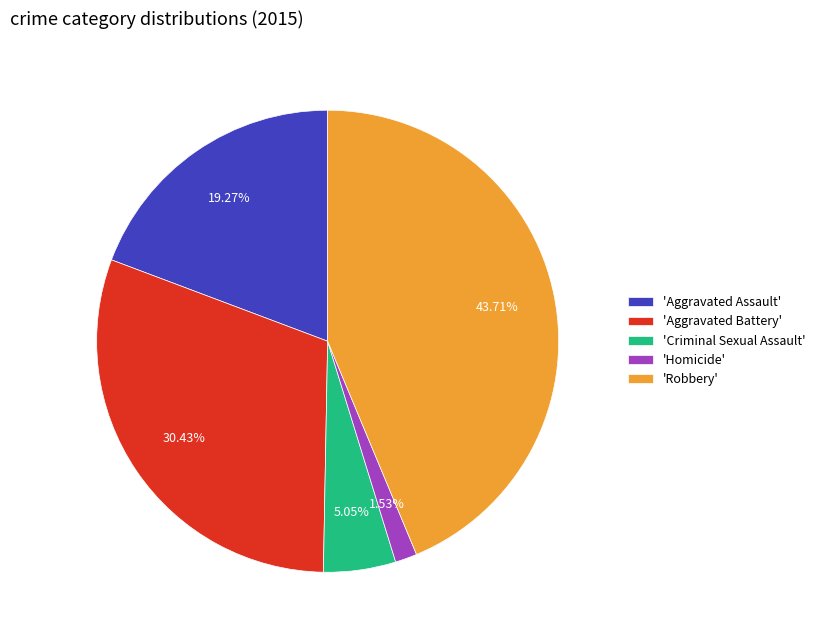

Which category has the smallest portion of the pie?

'Homicide'